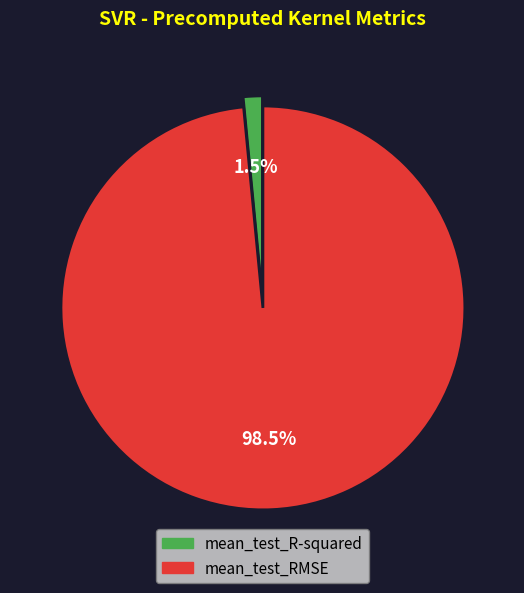

How much of the chart is everything except mean_test_R-squared?

98.5%